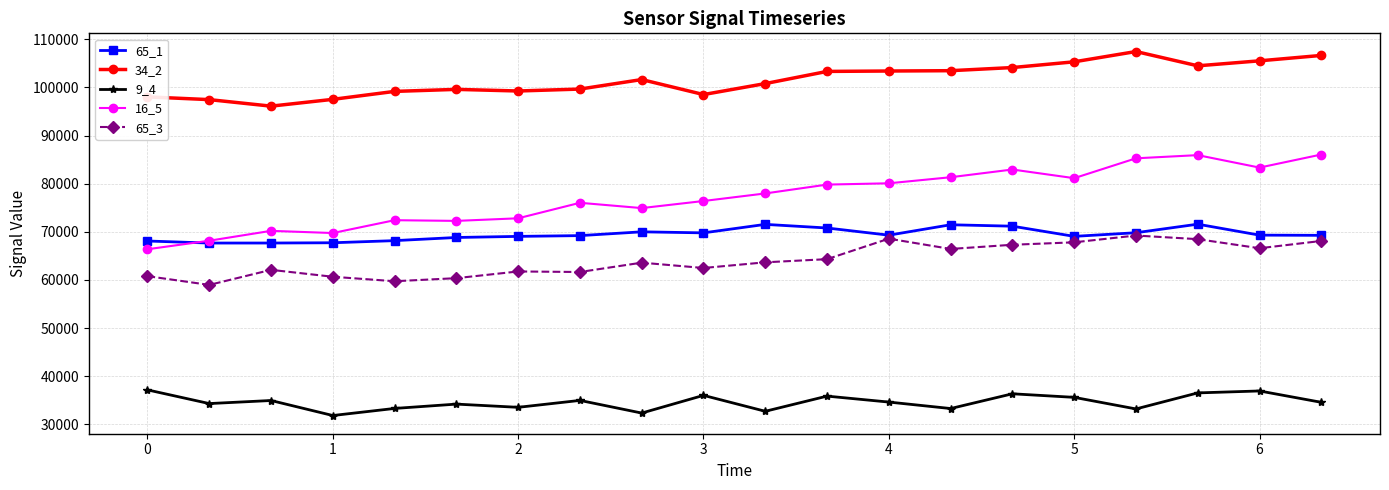

What is the value of the 16_5 point at the 6th from the left?

72264